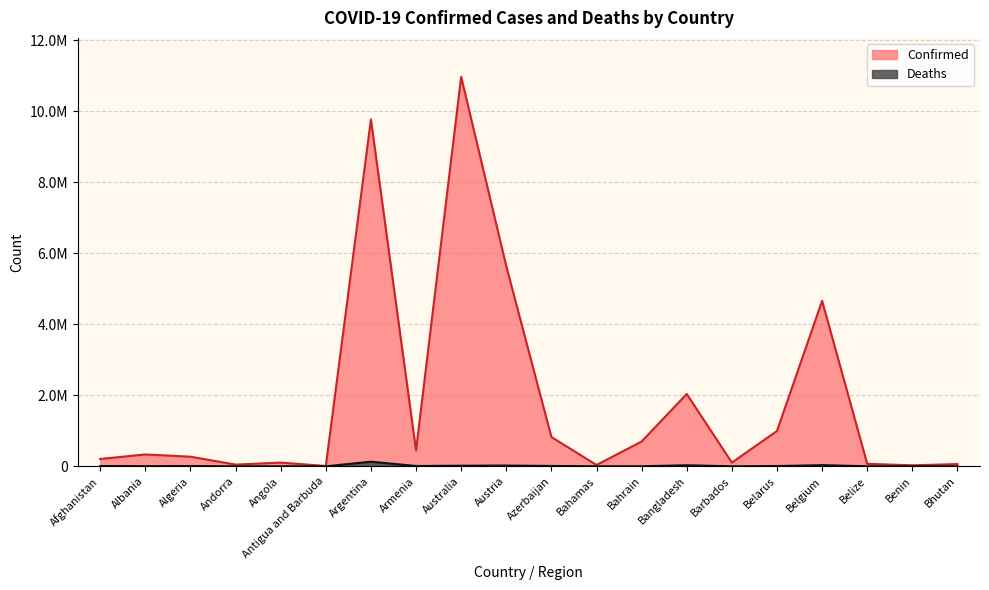

What are all the series names shown in the legend?

Confirmed, Deaths